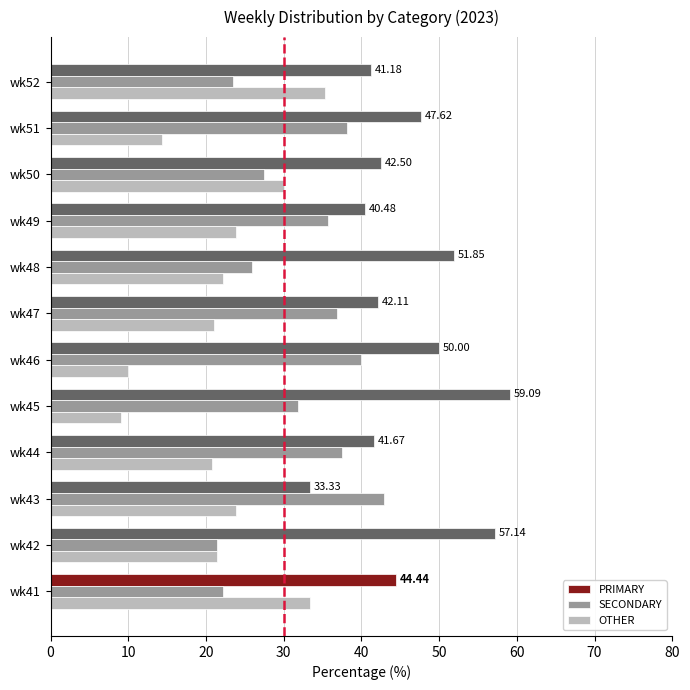

At which label does SECONDARY reach its peak?

wk43